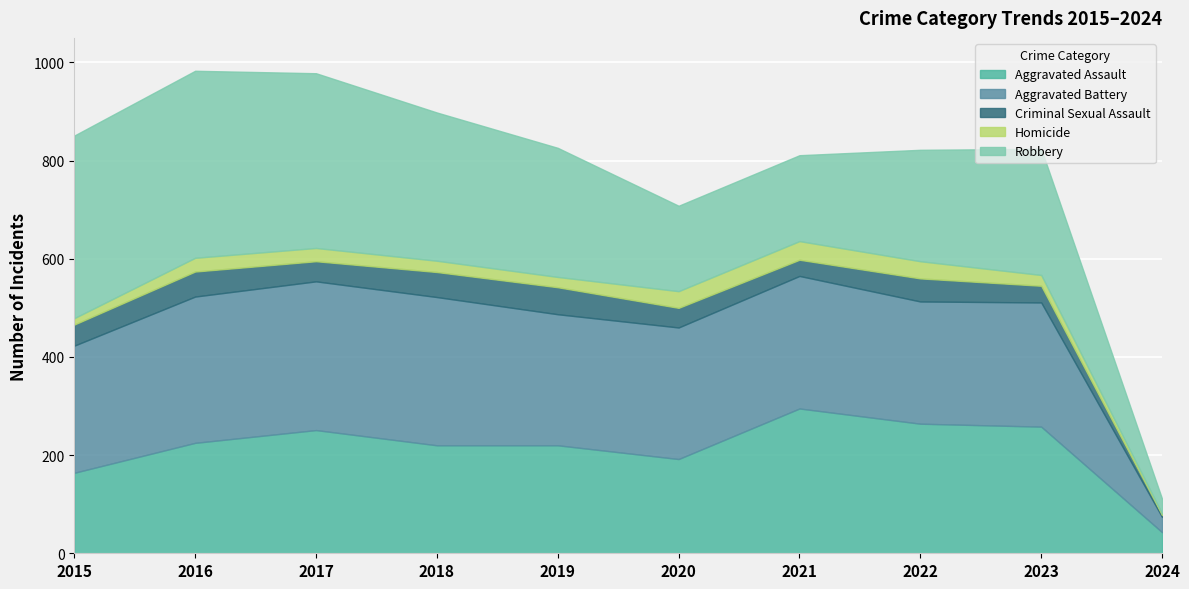

True or false: Homicide and Aggravated Battery cross at least once.

False